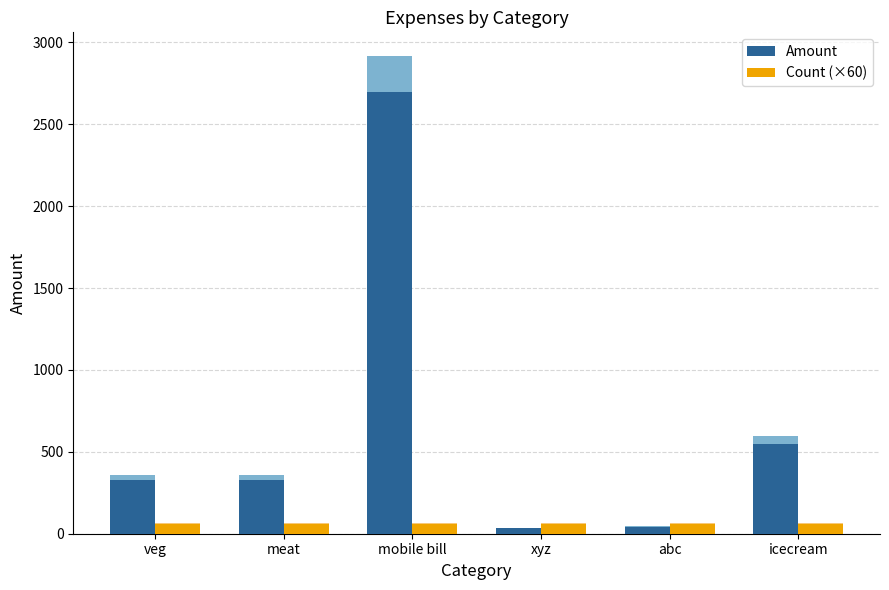

What is the difference between the Amount values at meat and icecream?

220